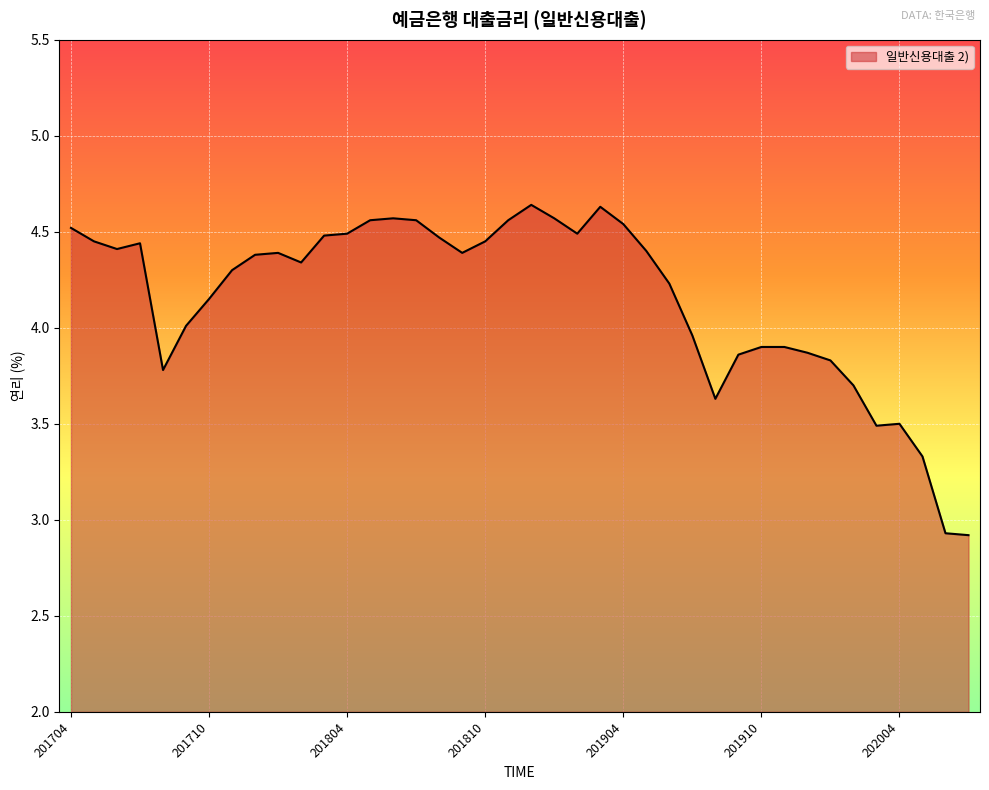

What is the minimum value shown in the chart?

2.9